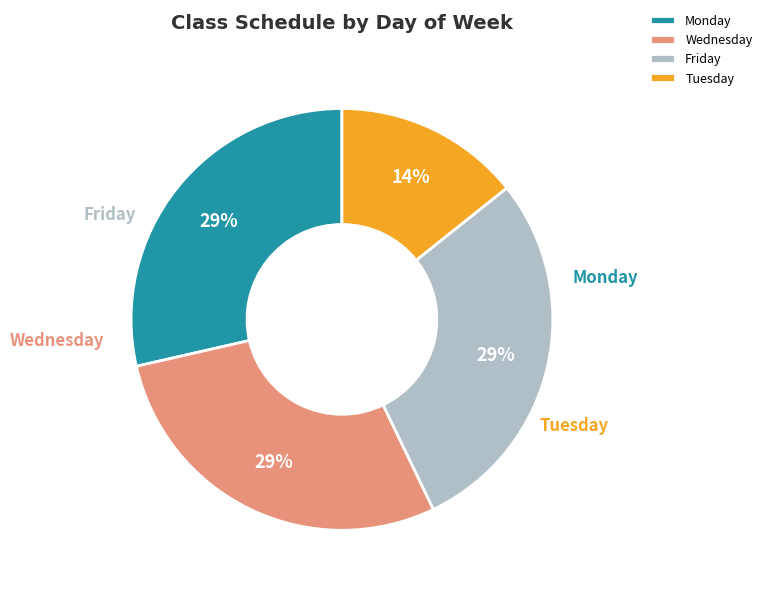

True or false: Monday accounts for 36% of the total.

False